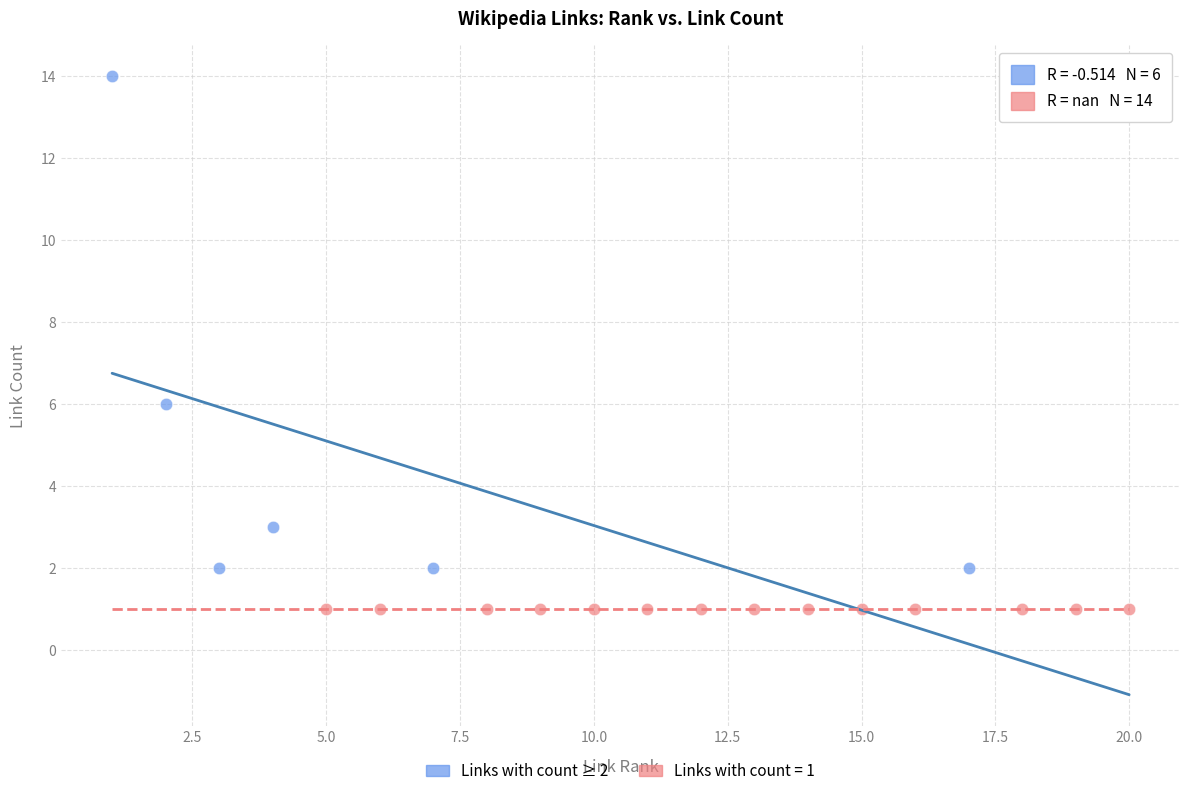

Which series reaches the maximum Y coordinate?

Links with count ≥ 2